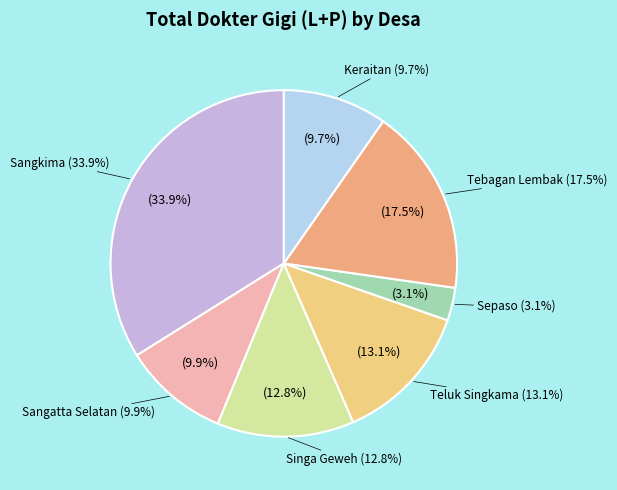

Is there a majority slice in this chart?

No